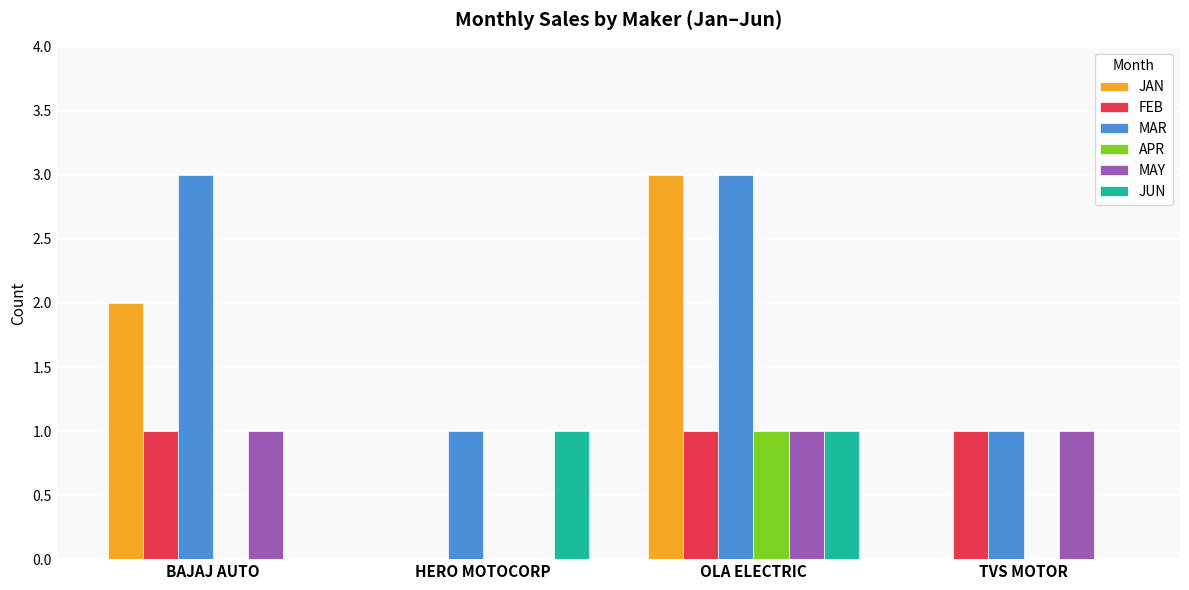

Reading left to right, transcribe all the data shown in this chart.

JAN: 2	0	3	0
FEB: 1	0	1	1
MAR: 3	1	3	1
APR: 0	0	1	0
MAY: 1	0	1	1
JUN: 0	1	1	0